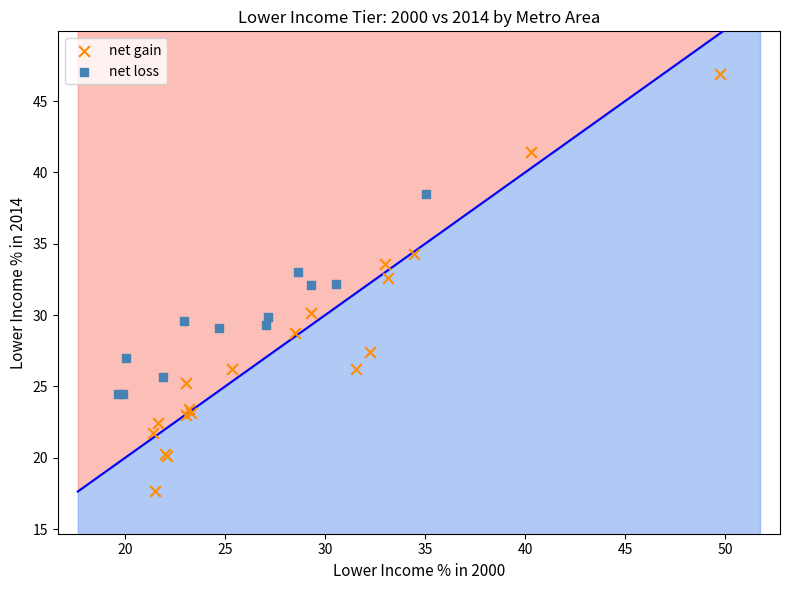

Which series reaches the minimum Y coordinate?

net gain